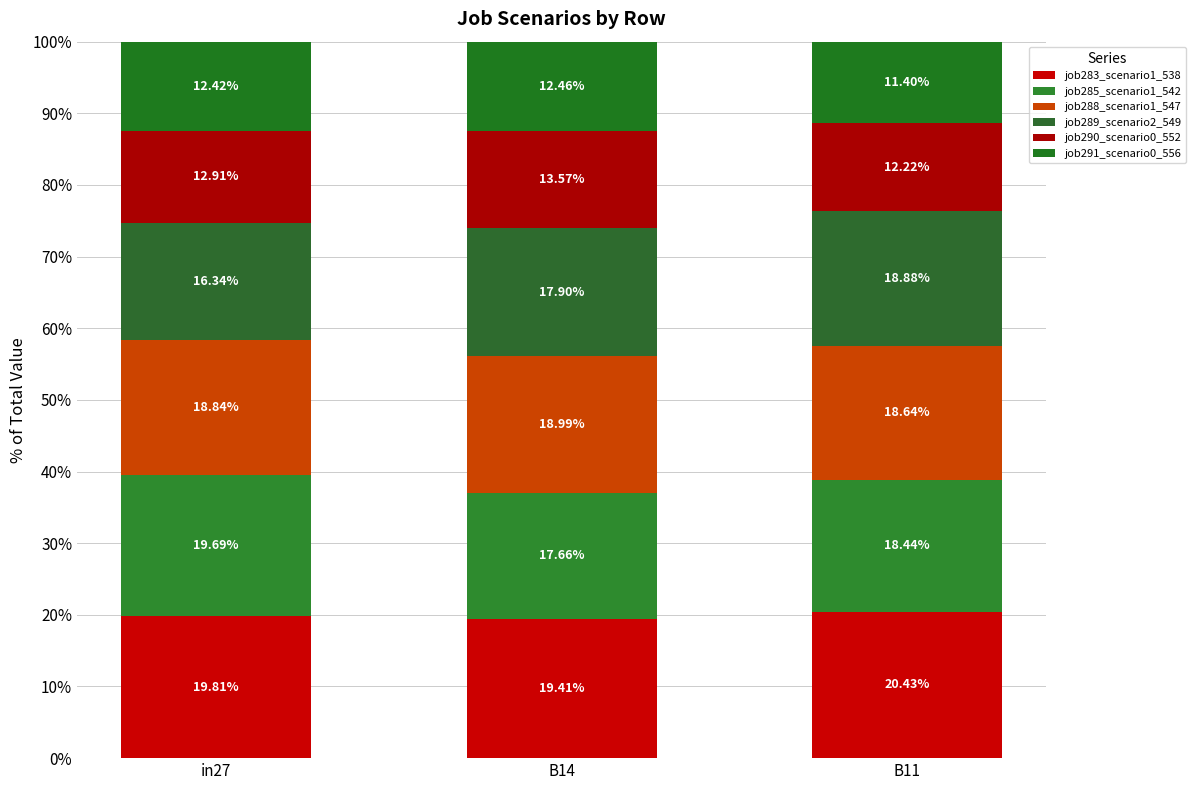

How many distinct data groups are displayed?

6